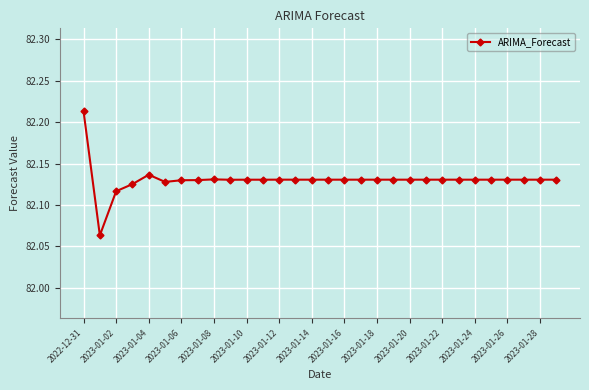

How many values are between 82 and 83?

30